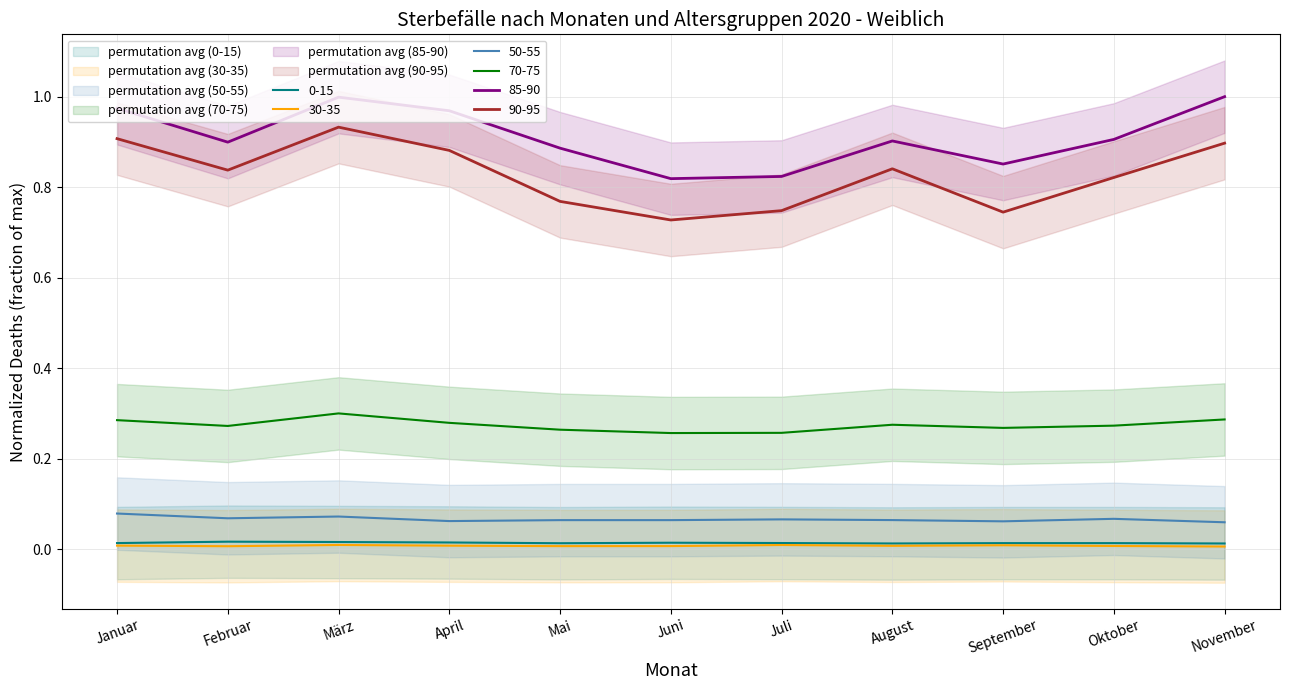

What is the spread (max minus min) of values at Mai?

0.9